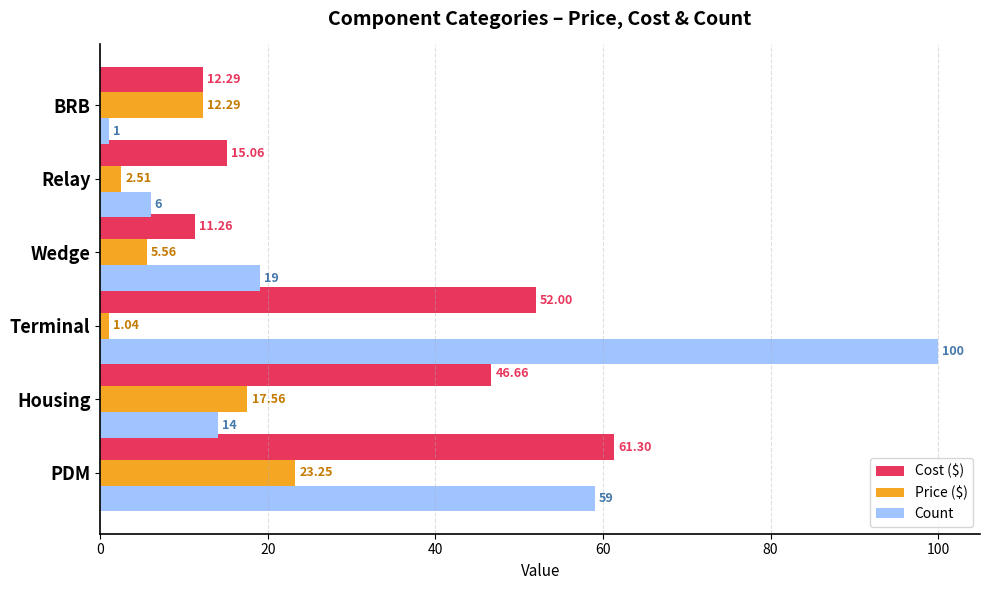

Which category has the highest value across all series?

Terminal